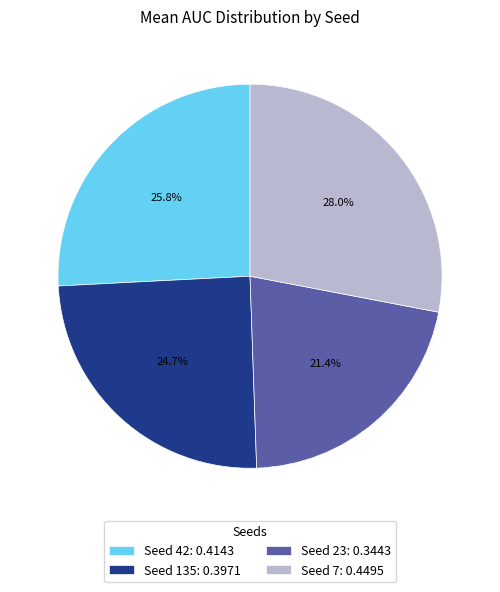

Is Seed 135: 0.3971 the majority of the pie?

No